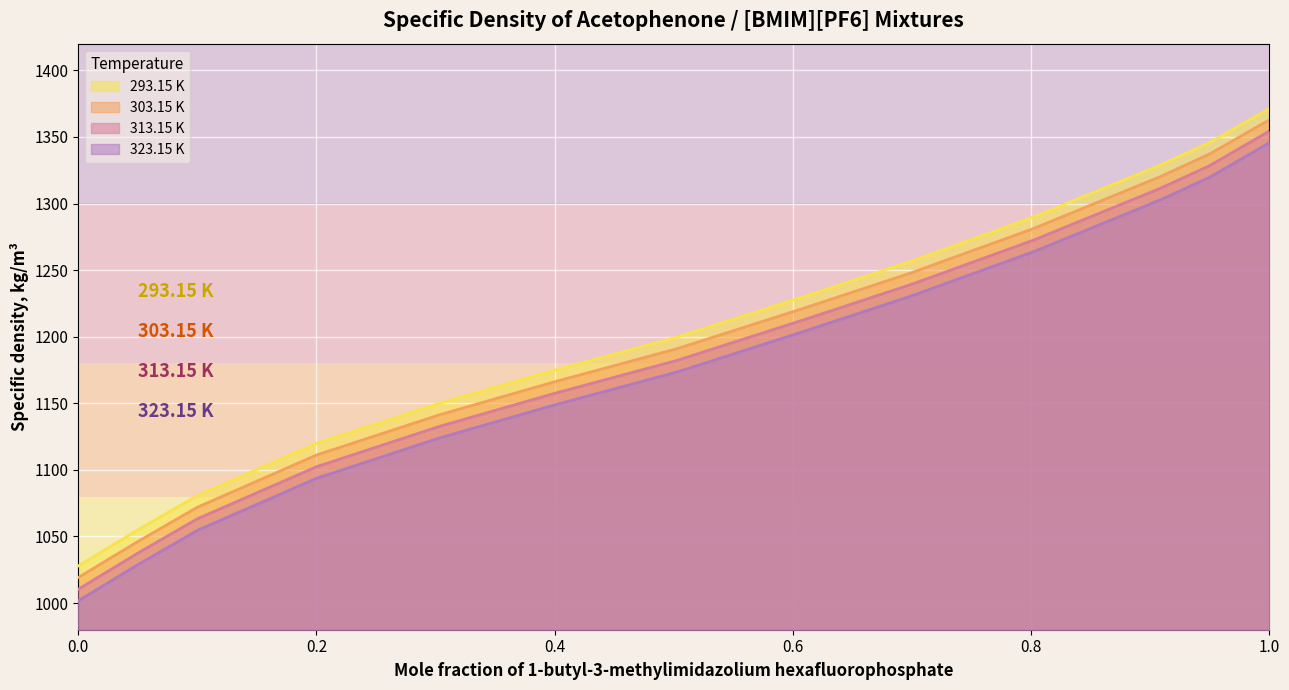

The 303.15 K series shows 1071.9 at 0.0998. True or false?

True